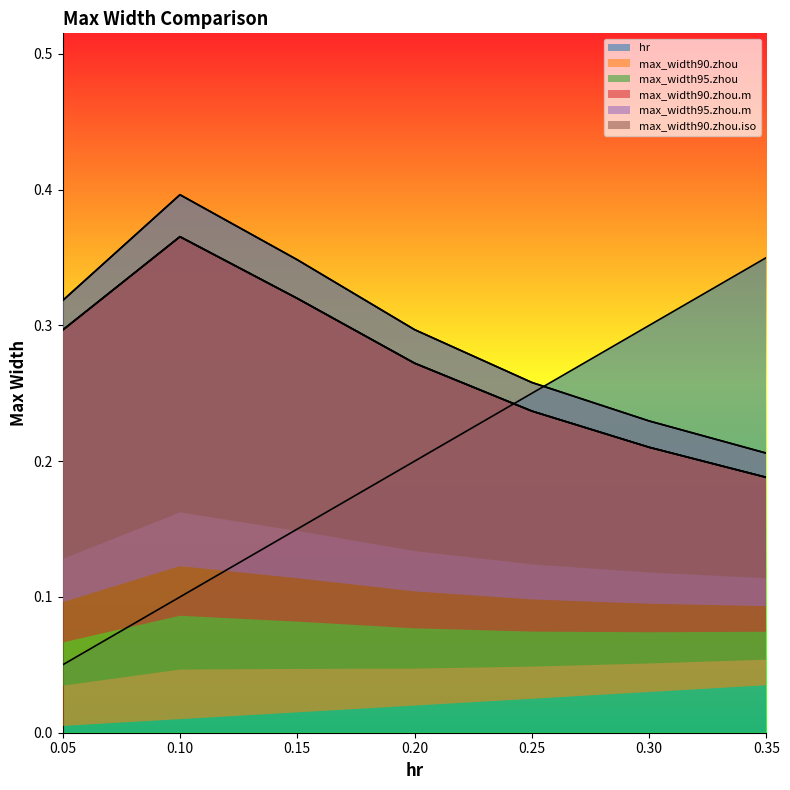

The hr series shows 0.1 at 0.1. True or false?

True